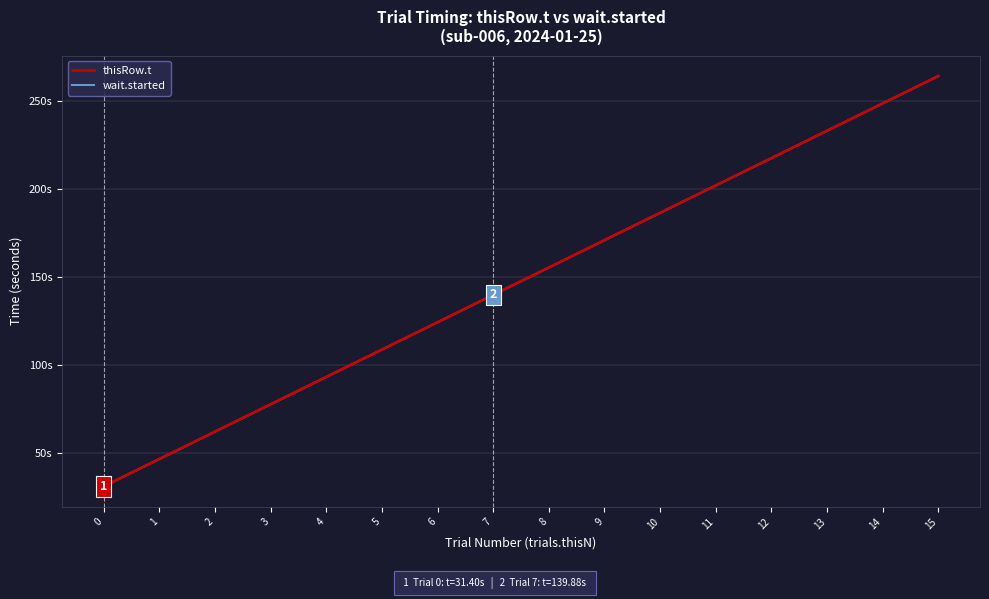

Reading left to right, extract all data points from this chart.

thisRow.t: 31.4	46.9	62.4	77.9	93.4	108.9	124.4	139.9	155.4	170.9	186.4	201.9	217.4	232.9	248.4	263.9
wait.started: 31.4	46.9	62.4	77.9	93.4	108.9	124.4	139.9	155.4	170.9	186.4	201.9	217.4	232.9	248.4	263.9